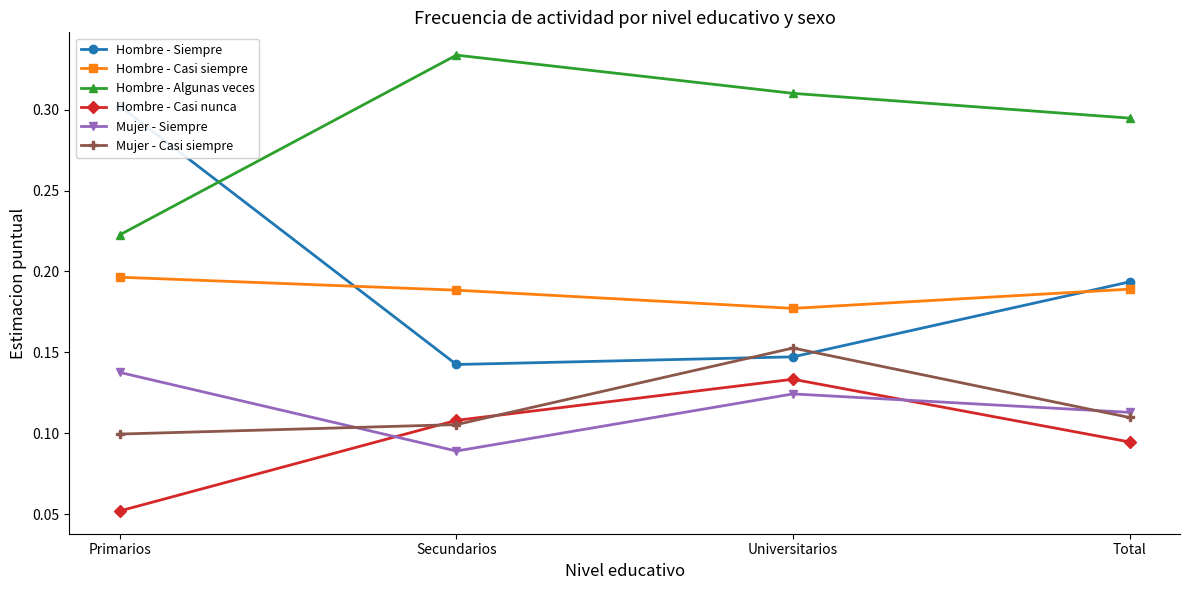

List the labels in order of Hombre - Casi siempre value, smallest first.

Universitarios, Secundarios, Total, Primarios